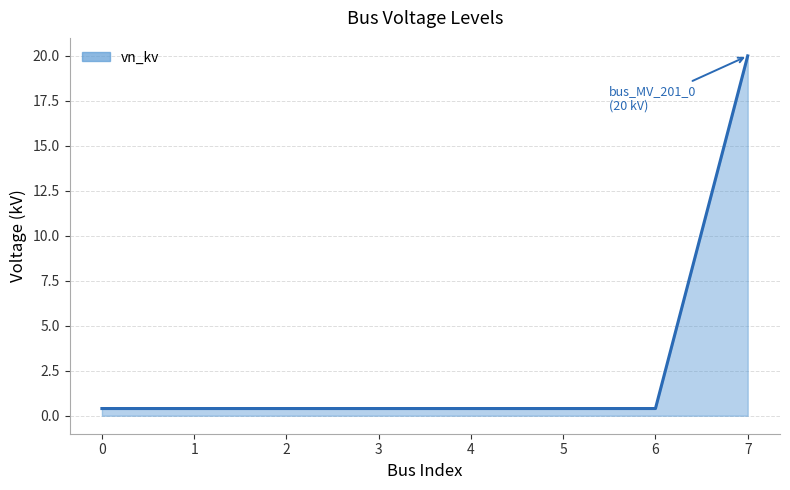

What is the value of the 1st point from the left?

0.4